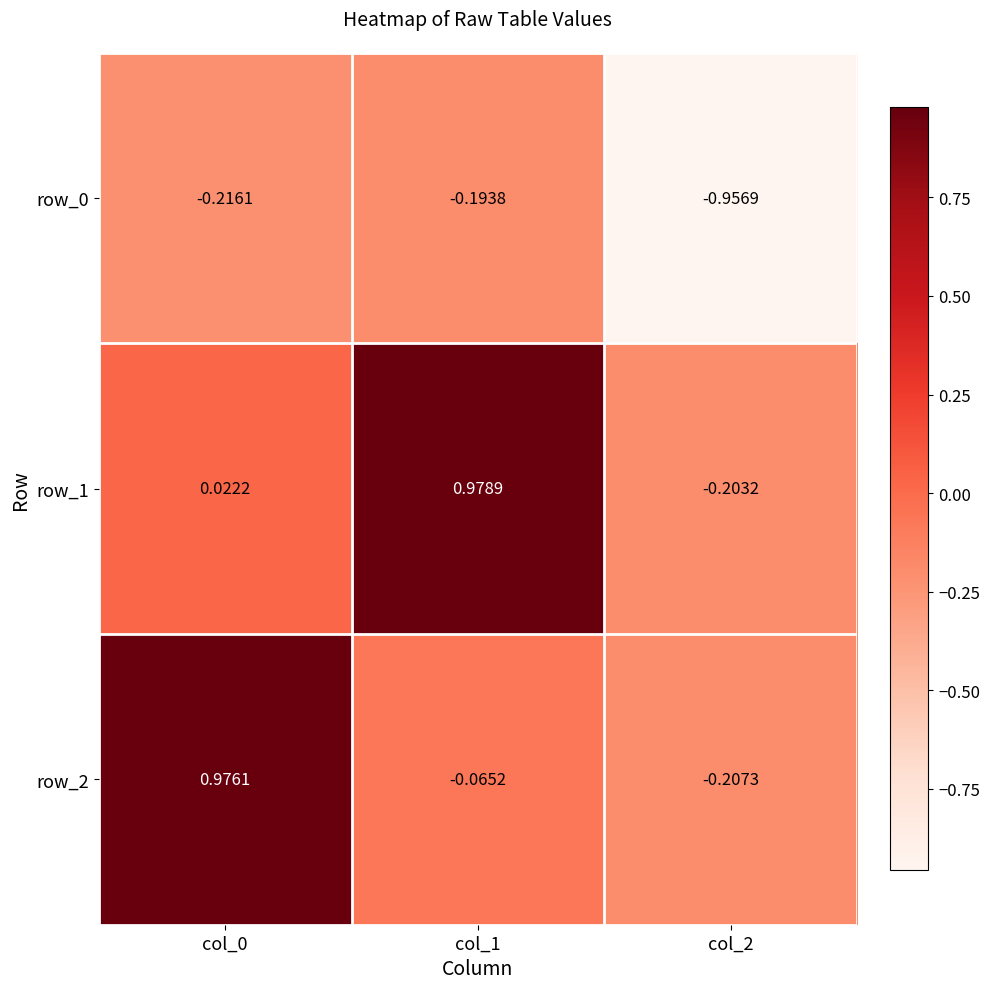

Count the number of data series in this chart.

3